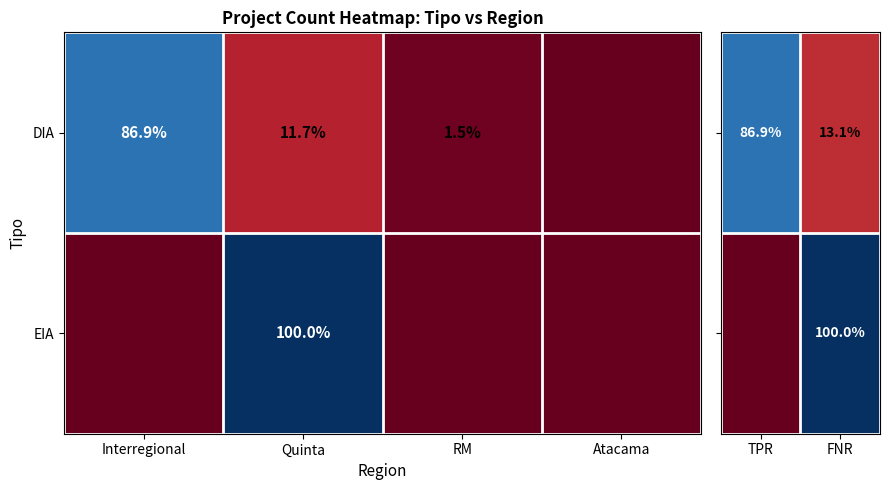

What is the difference between the DIA values at Quinta and Interregional?

75.2